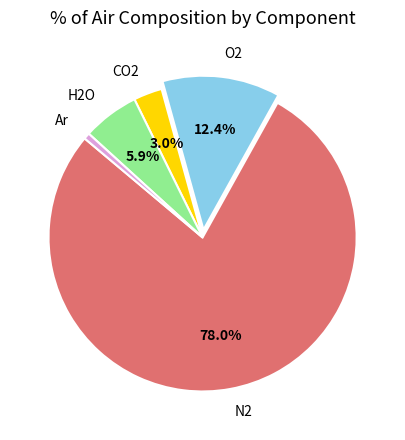

True or false: CO2 accounts for 13% of the total.

False